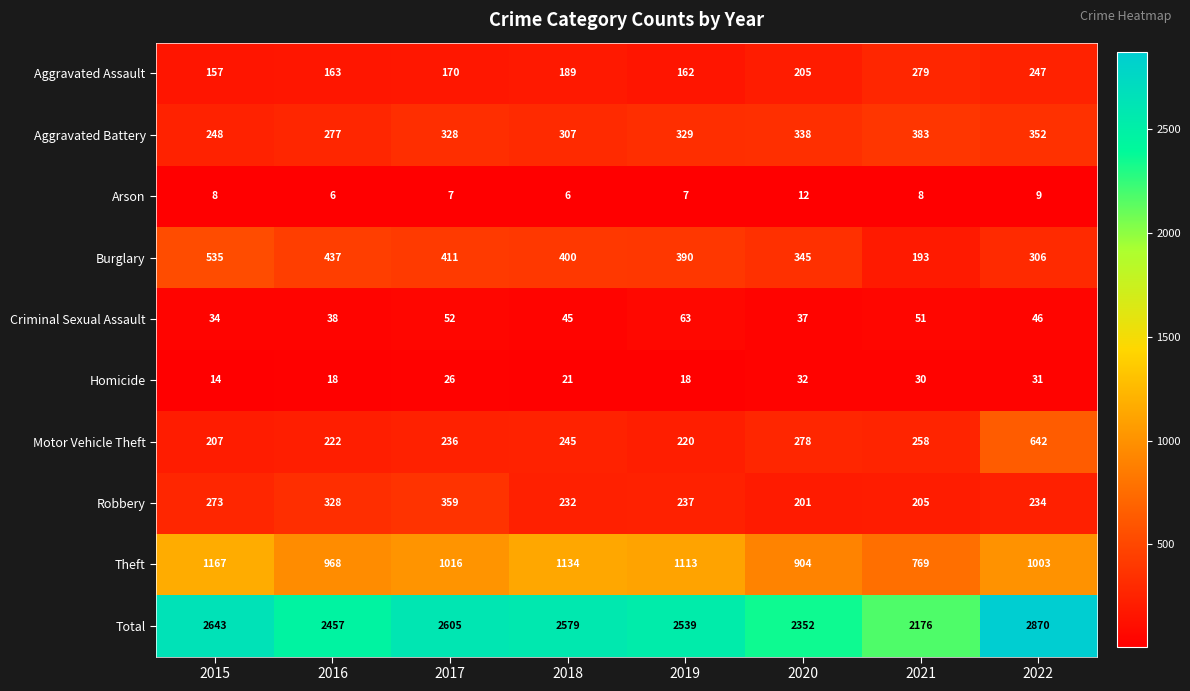

At which category is the sum across all series the highest?

2022